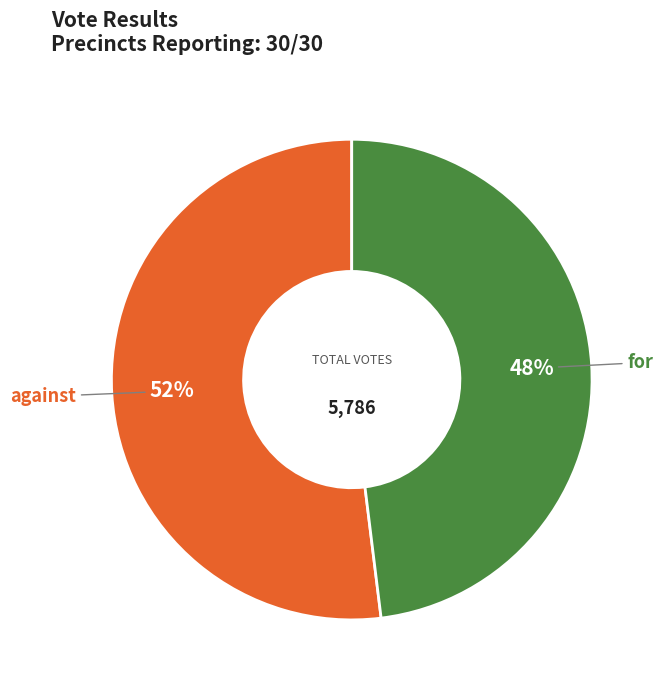

How many segments does this pie chart have?

2